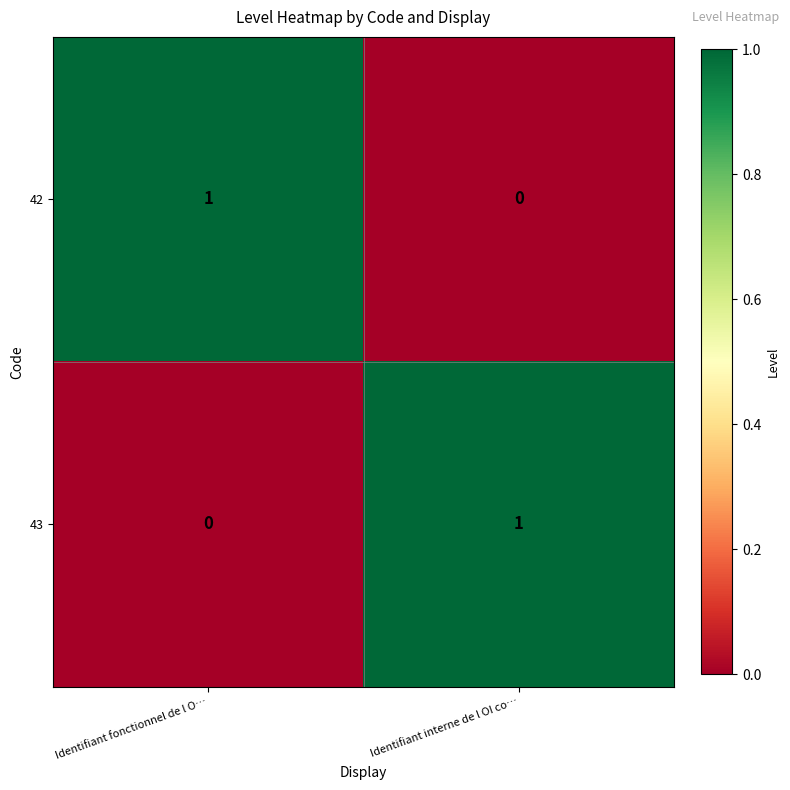

Rank the categories by 43 value from lowest to highest.

Identifiant fonctionnel de l O…, Identifiant interne de l OI co…